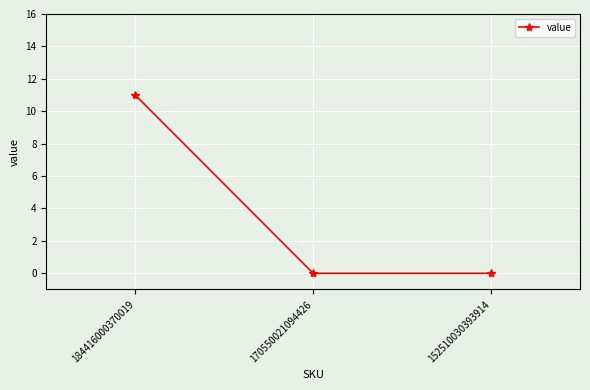

How many distinct data groups are displayed?

1